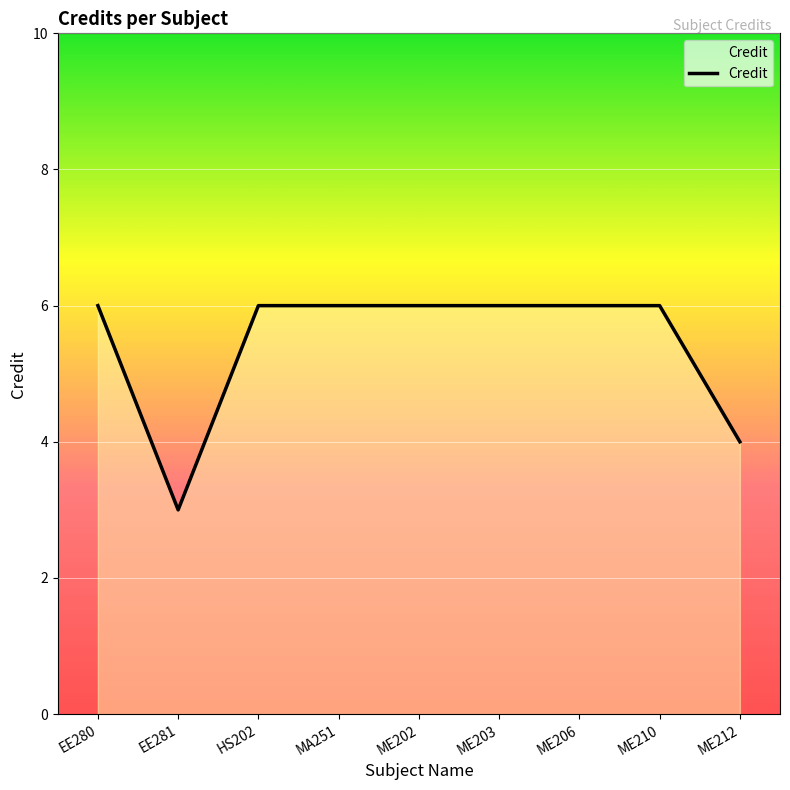

What is the sum of all values?

49